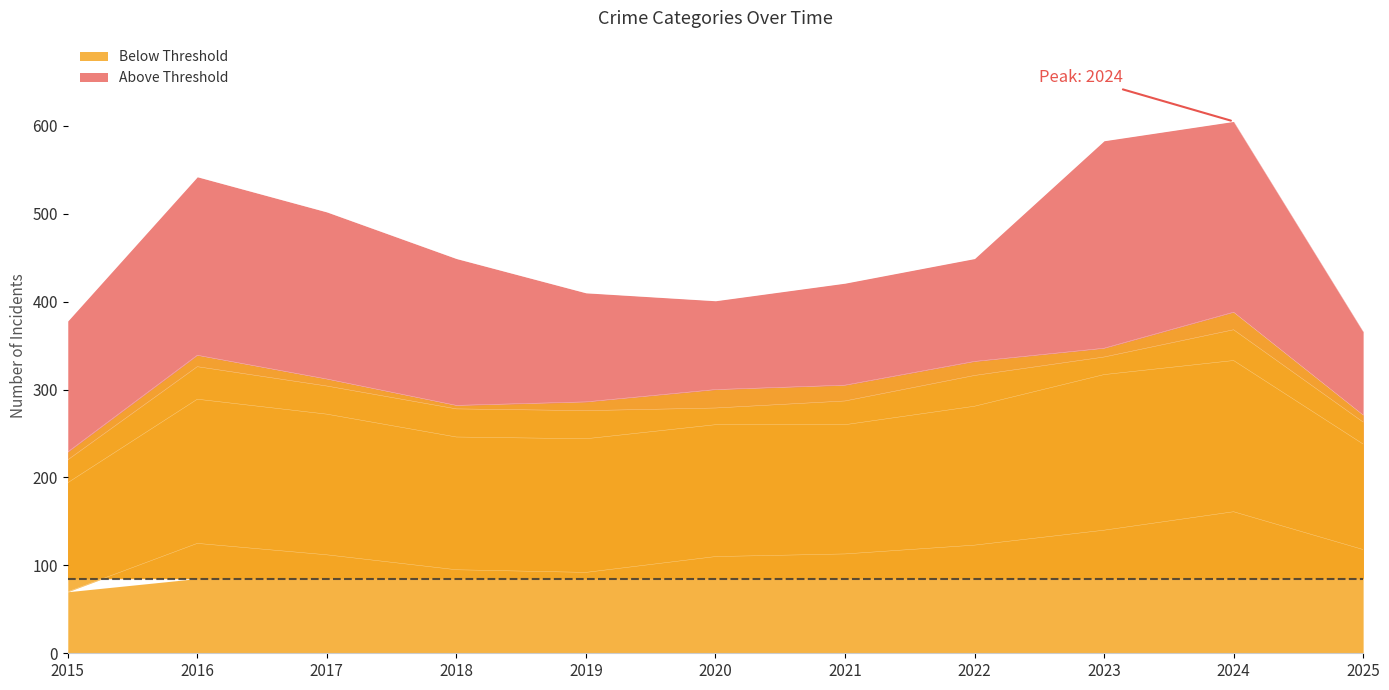

Which series has the largest total across all categories?

Robbery